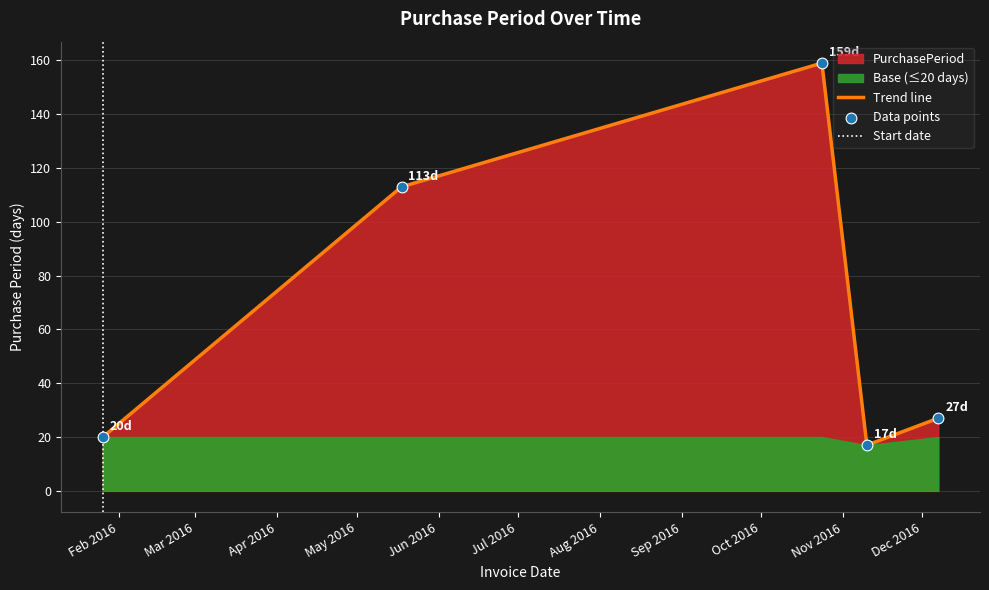

Between 2016-10-24 and 2016-05-18, which is larger?

2016-10-24